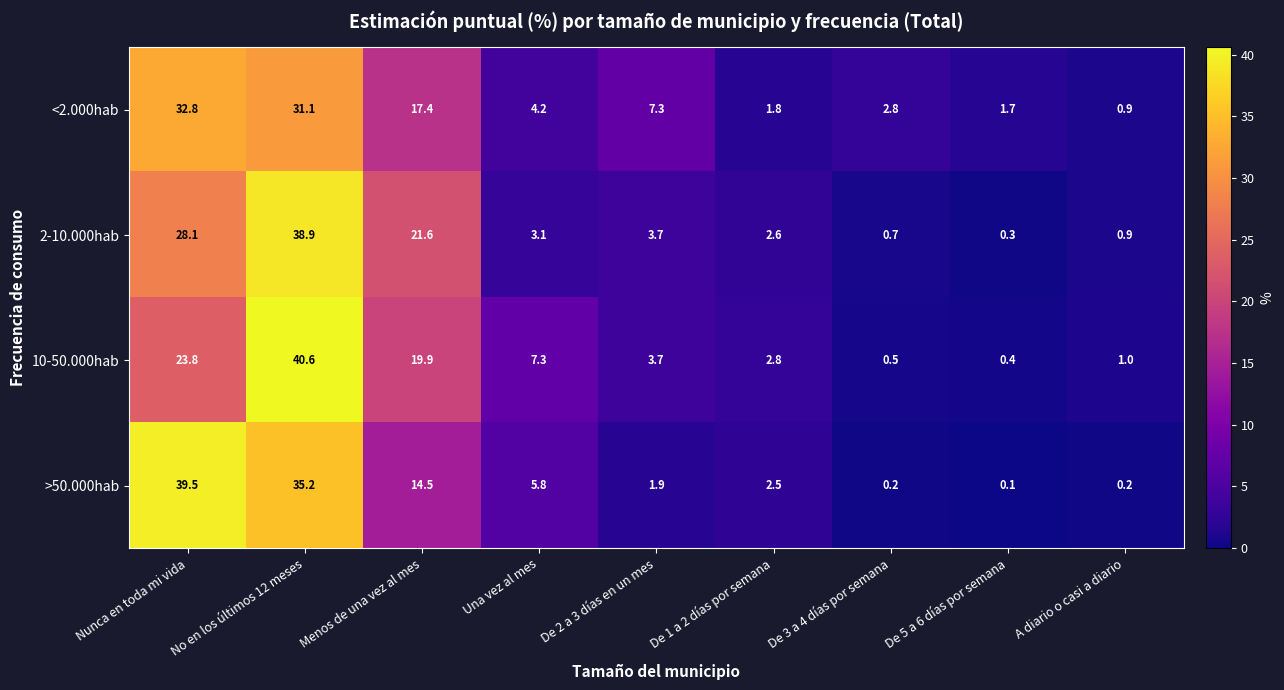

At which label is 10-50.000hab closest to 20?

Menos de una vez al mes